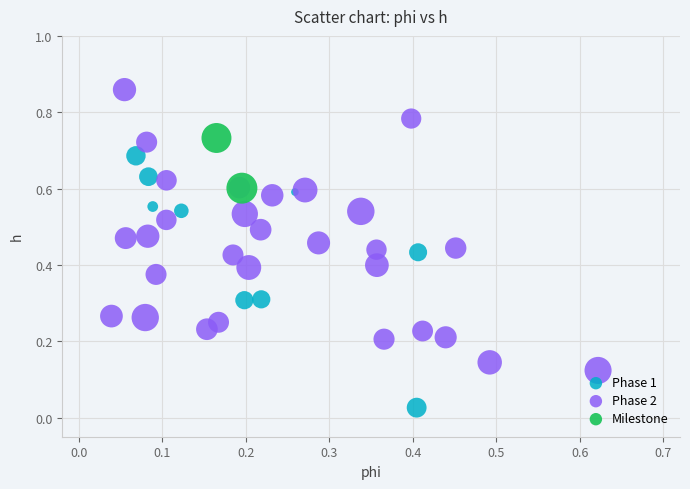

What are all the series names shown in the legend?

Phase 1, Phase 2, Milestone